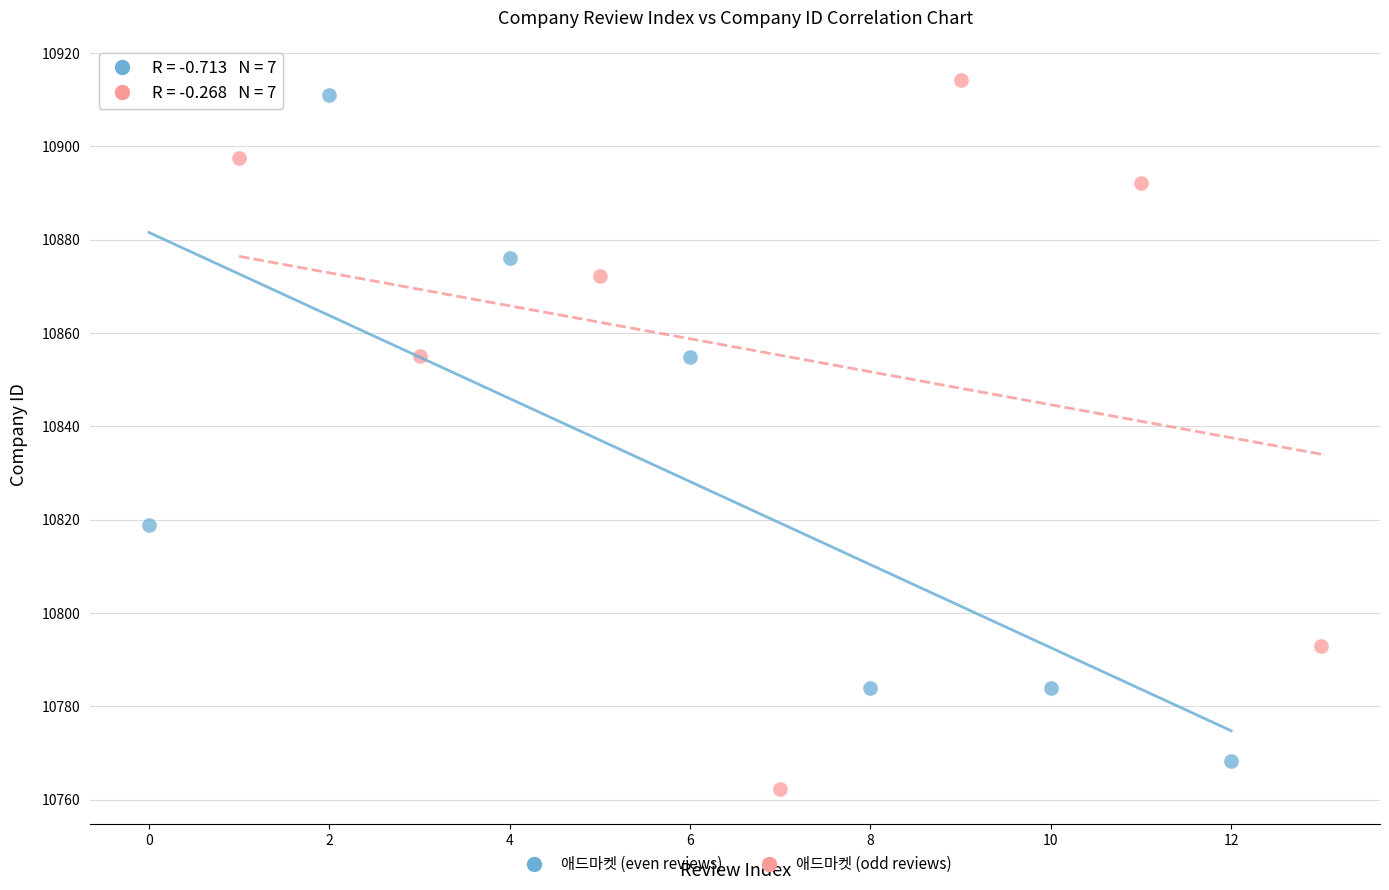

Which series has the largest Y range (max minus min)?

애드마켓 (odd reviews)